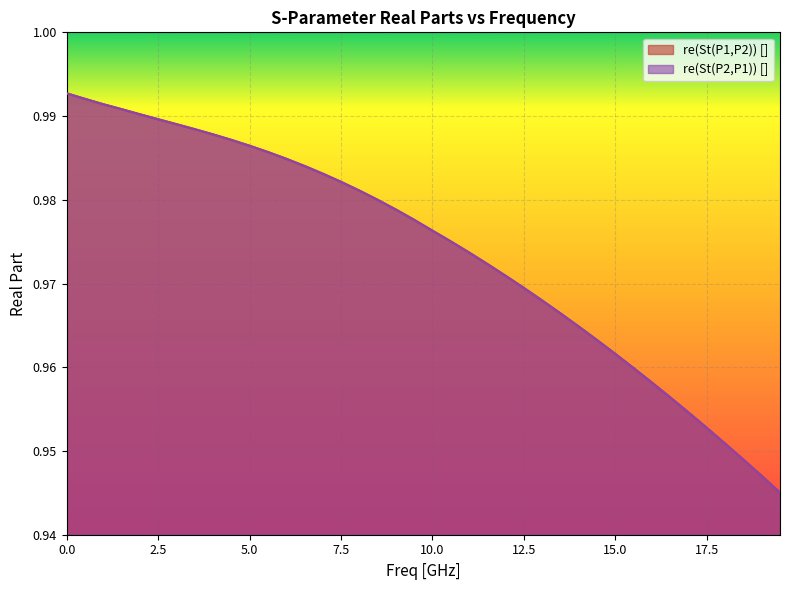

The value of re(St(P2,P1)) [] at 12.5 is 0.5. True or false?

False